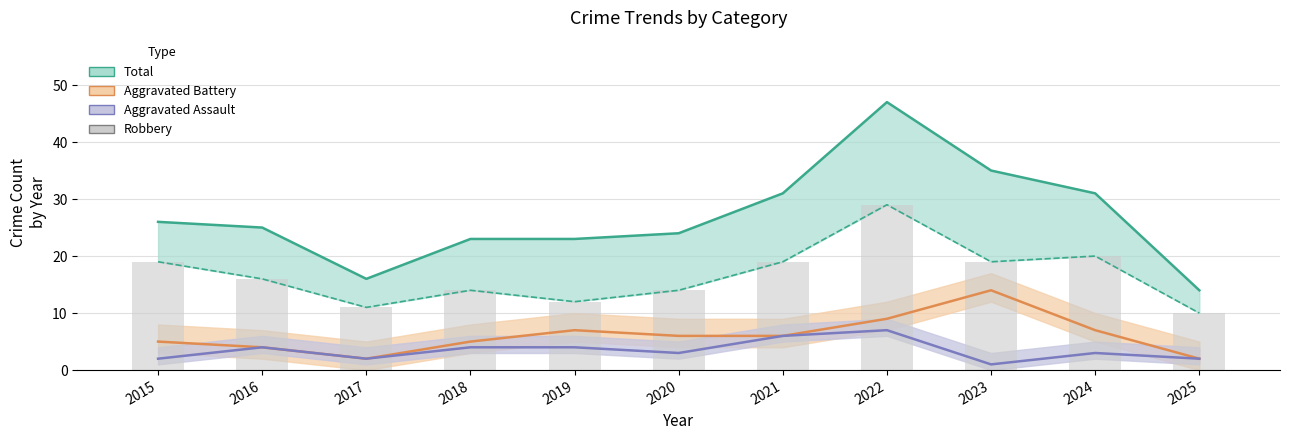

Reading left to right, what are all the values shown in this chart?

Total (line): 26	25	16	23	23	24	31	47	35	31	14
Agg Battery (line): 5	4	2	5	7	6	6	9	14	7	2
Agg Assault (line): 2	4	2	4	4	3	6	7	1	3	2
Robbery: 19	16	11	14	12	14	19	29	19	20	10